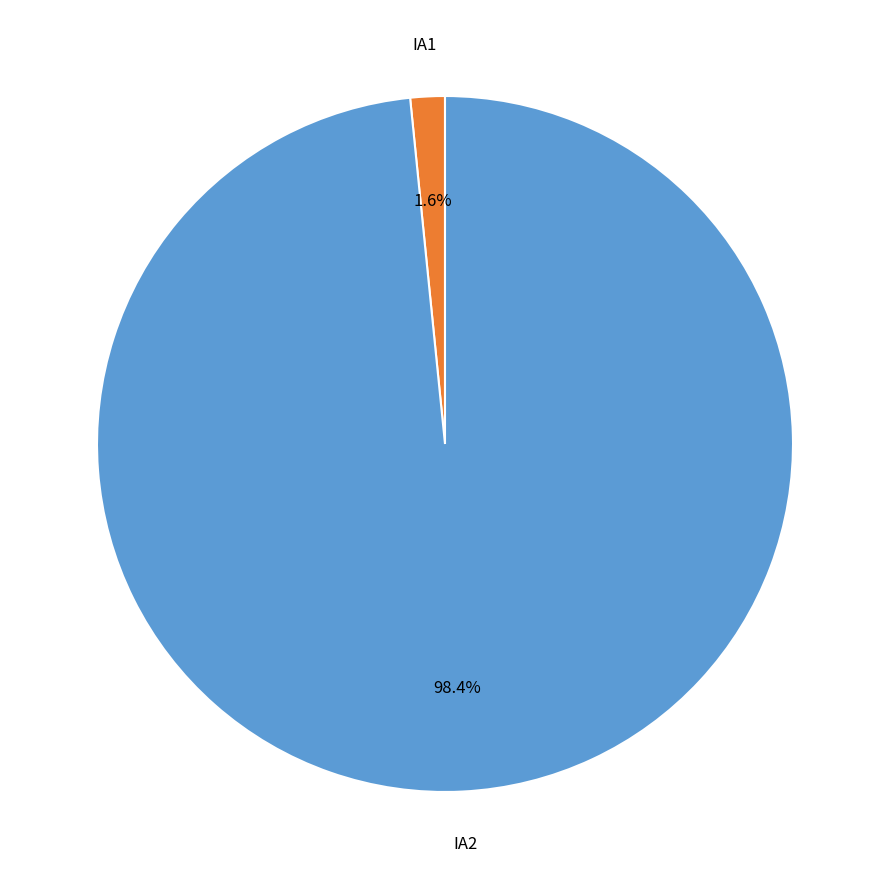

Count the number of slices in the pie.

2